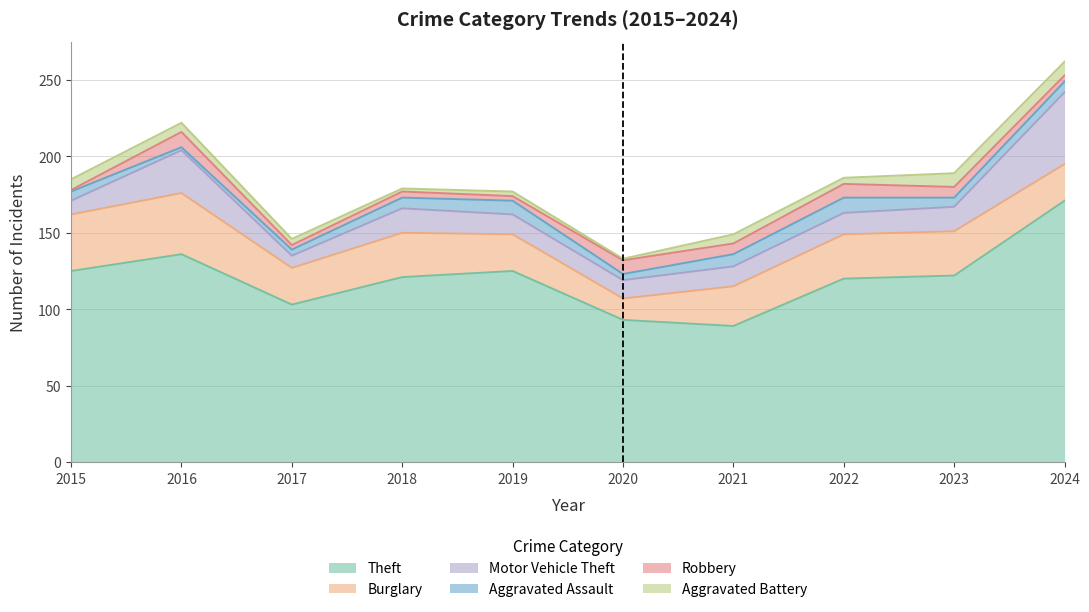

At which category is the sum across all series the highest?

2024